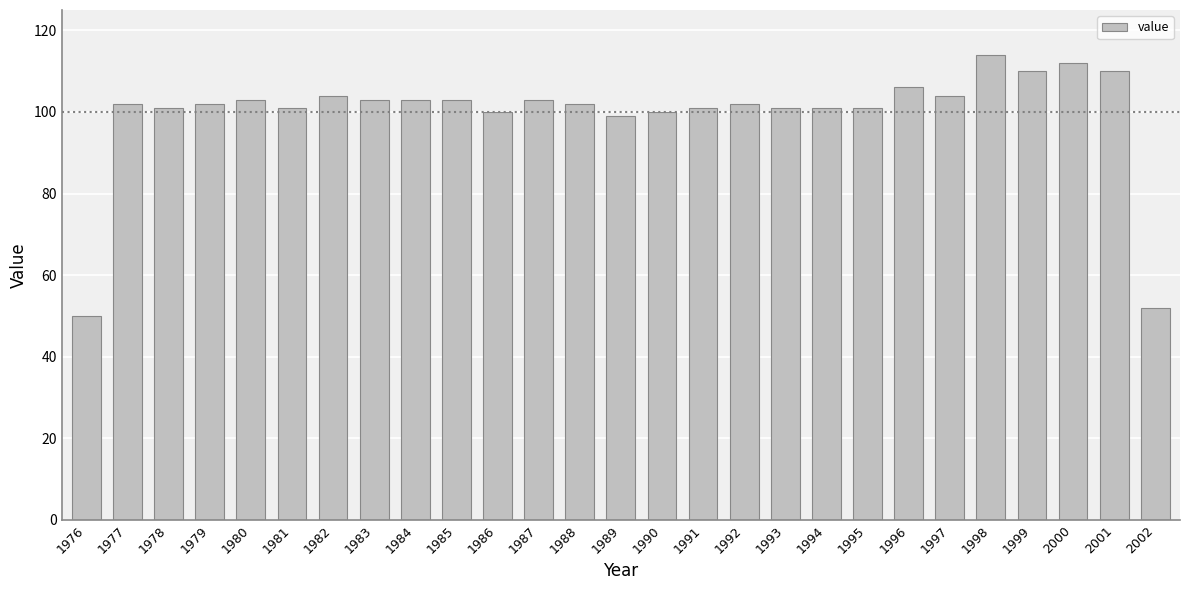

How many series are shown in this chart?

1